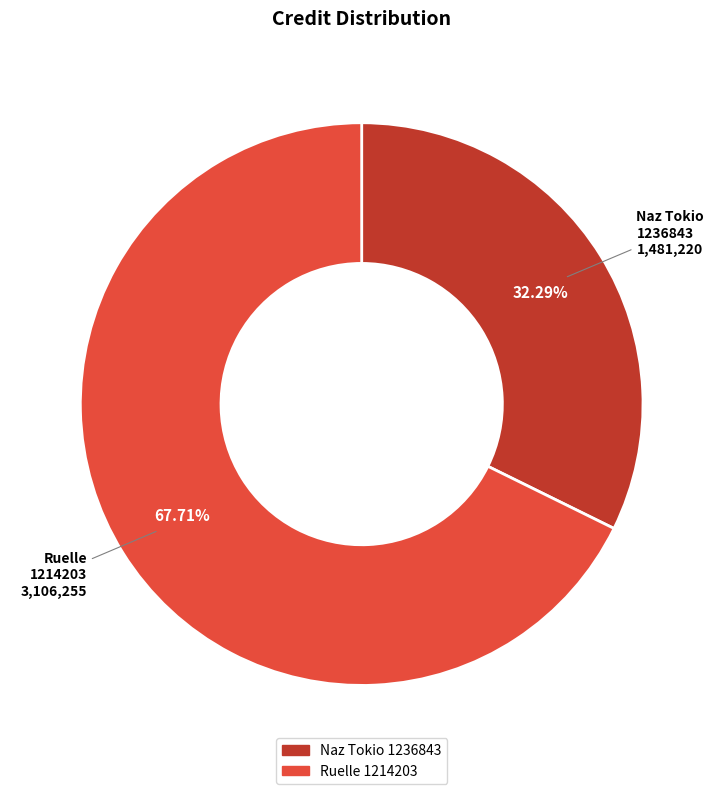

Do Naz Tokio 1236843 and Ruelle 1214203 together represent more than half of the pie?

Yes